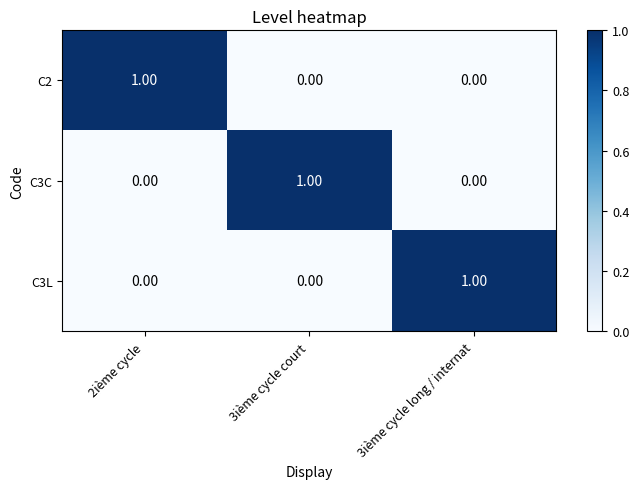

Is the value of C2 at 2ième cycle greater than the value of C3L at 2ième cycle?

Yes